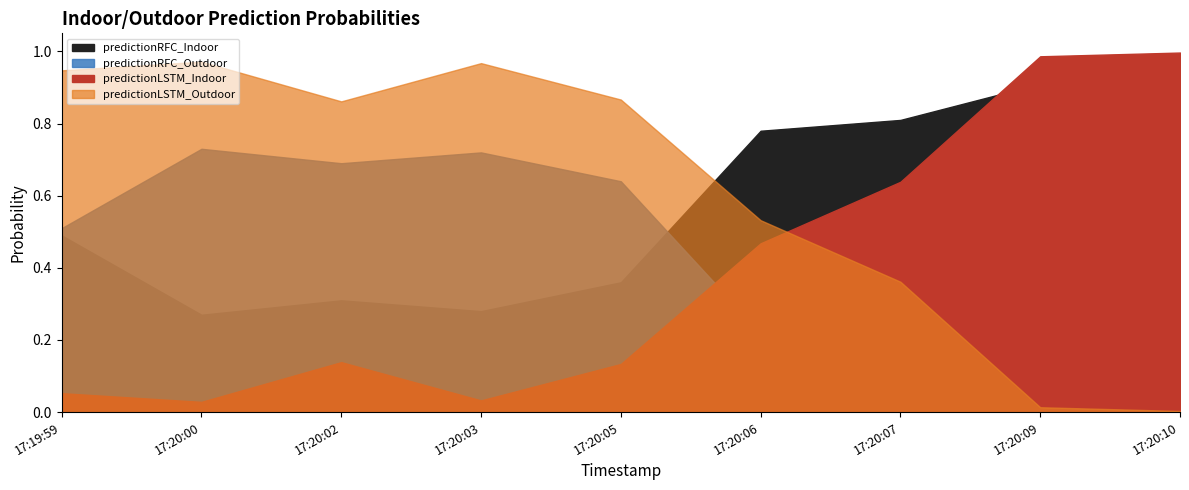

Where is predictionLSTM_Outdoor nearest to the value 0?

2024-06-21 17:20:10